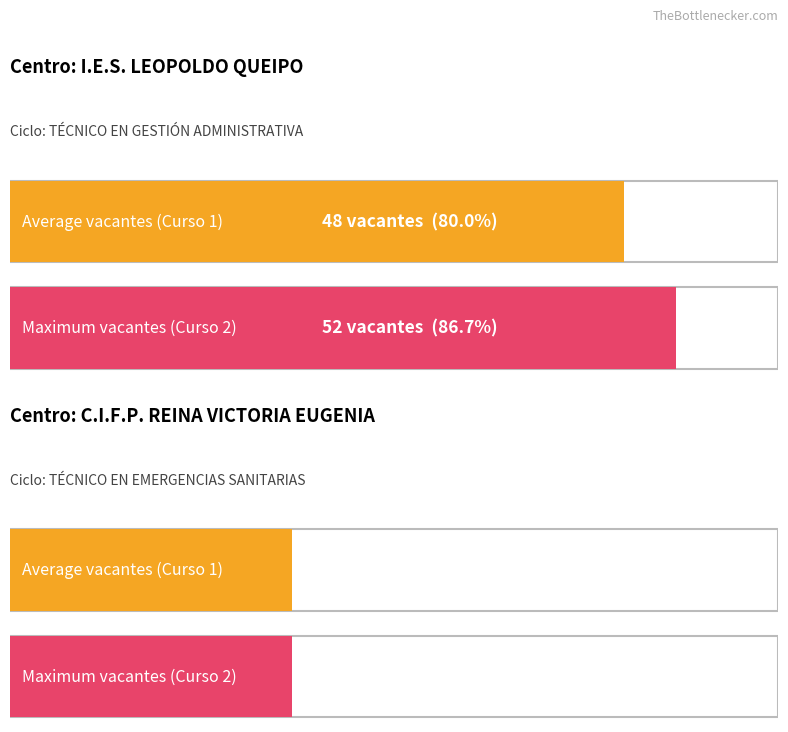

The Average utilization series shows 5 at C.I.F.P. REINA VICTORIA EUGENIA. True or false?

False